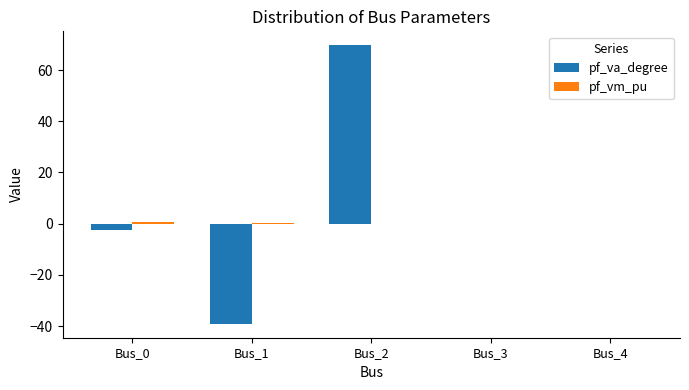

At which category is the sum across all series the highest?

Bus_2